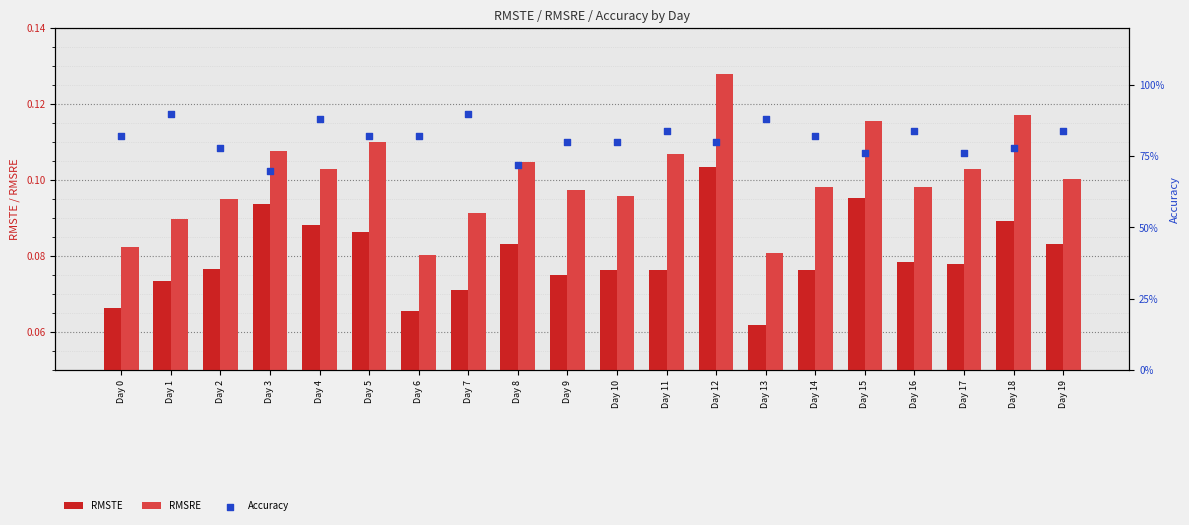

Is the value of Accuracy at Day 15 greater than the value of RMSTE at Day 12?

Yes